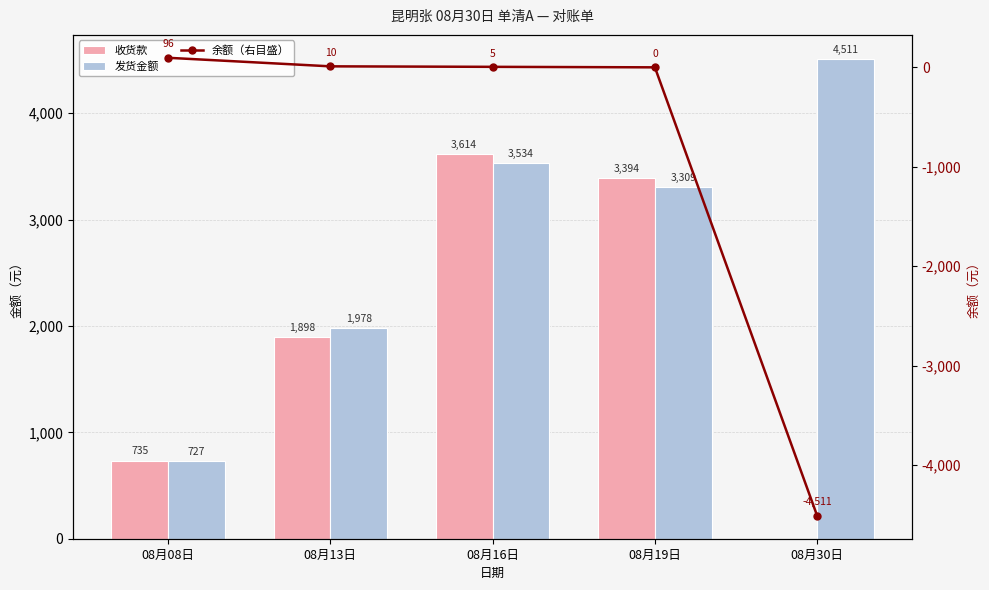

The value of 收货款 at 08月16日 is 5580. True or false?

False